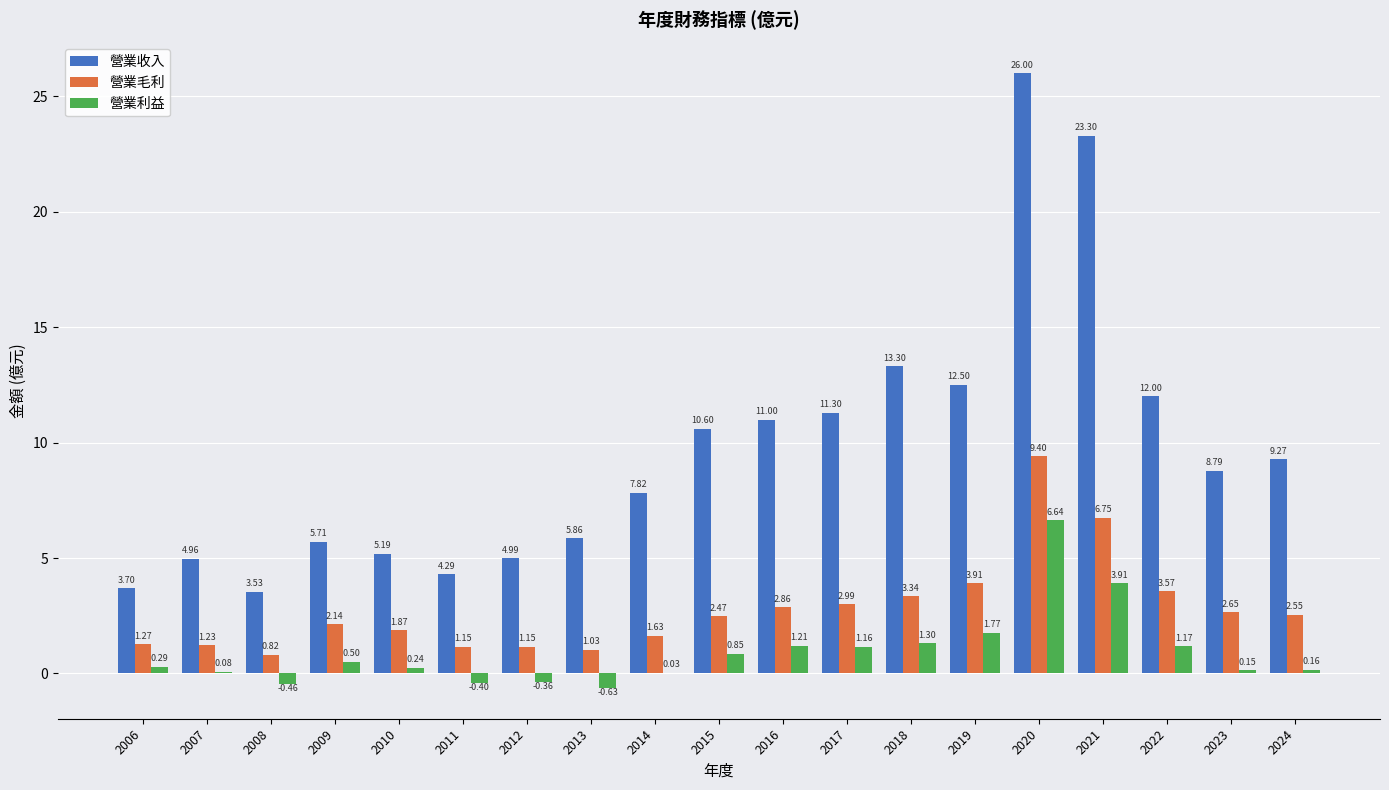

Which series has the largest total across all categories?

營業收入